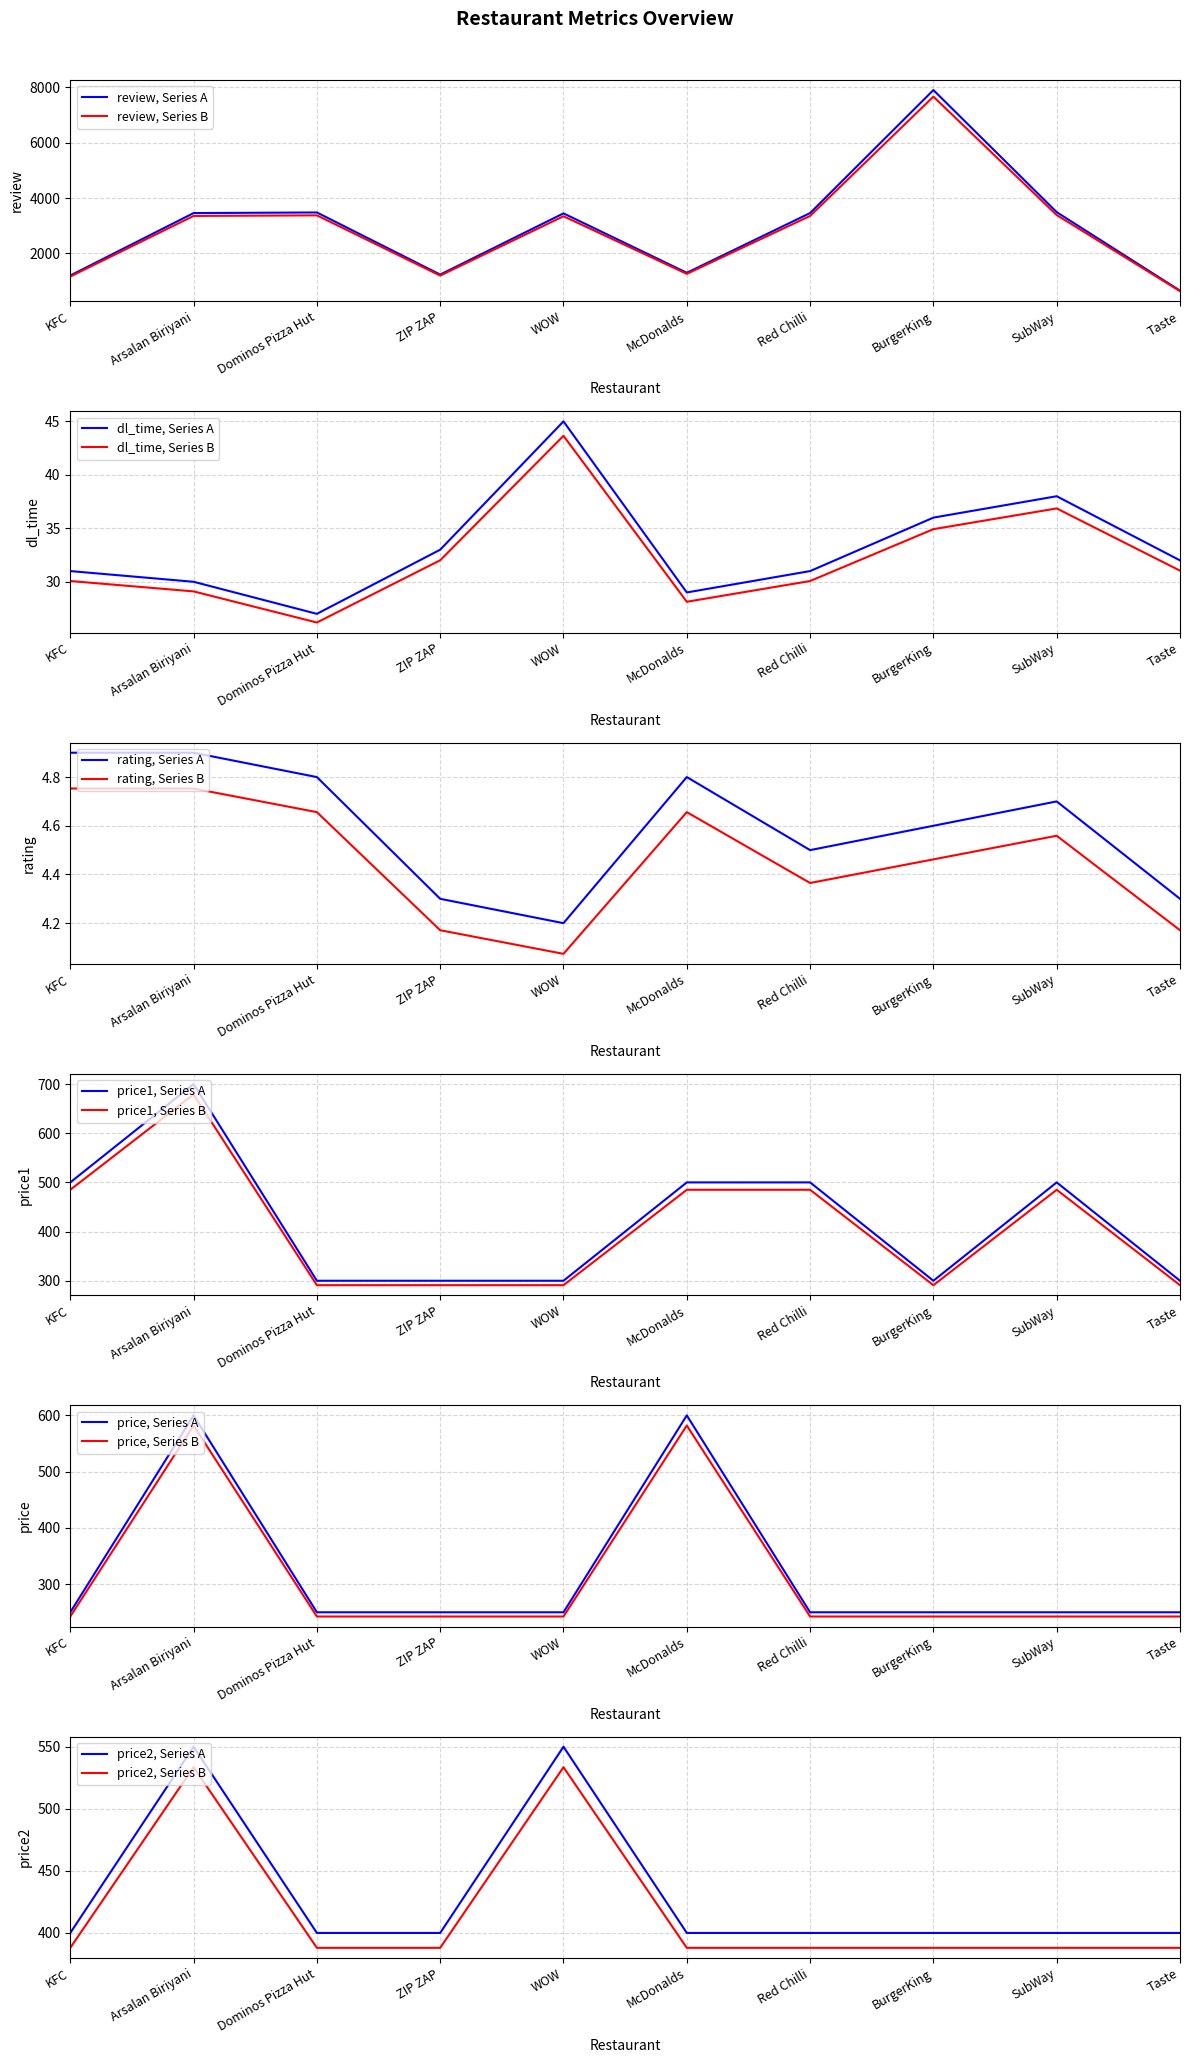

At which category does the chart reach its peak across all series?

BurgerKing